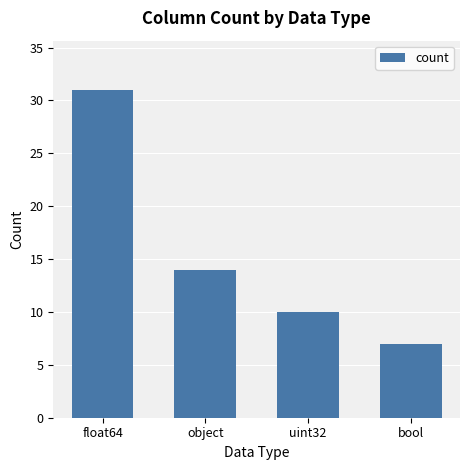

What position from the right is object?

3